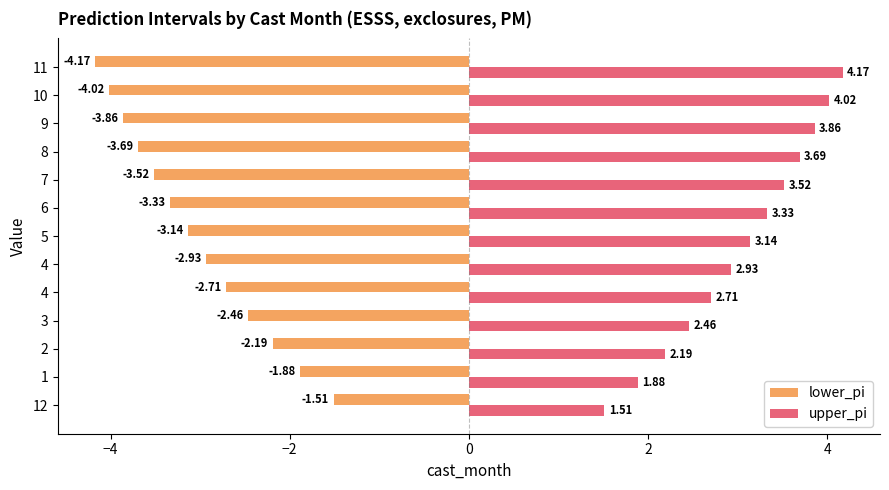

What is the value of the upper_pi bar at the 8th from the left?

3.3